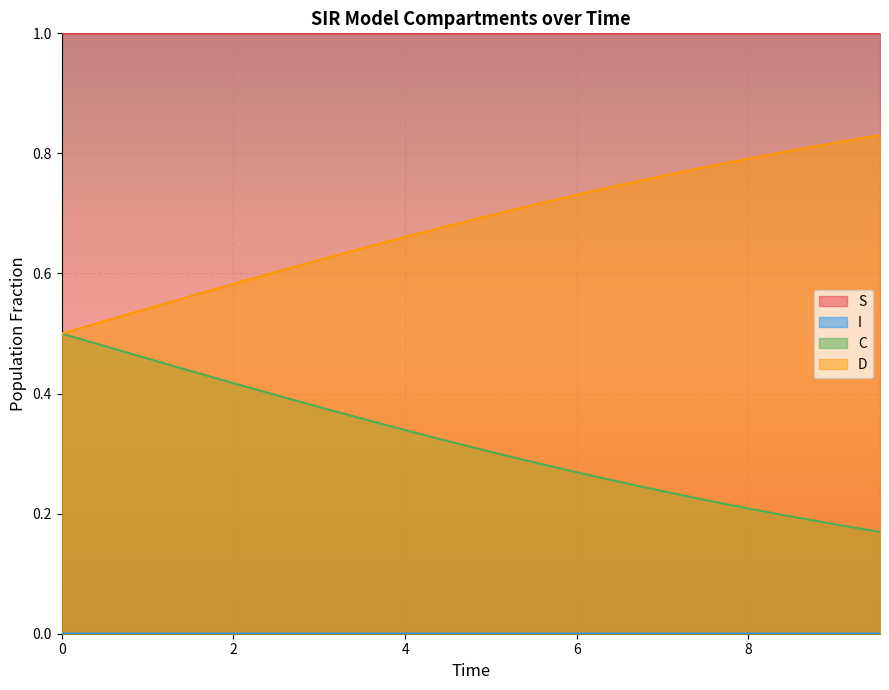

What is the lowest value of the S series?

1.0